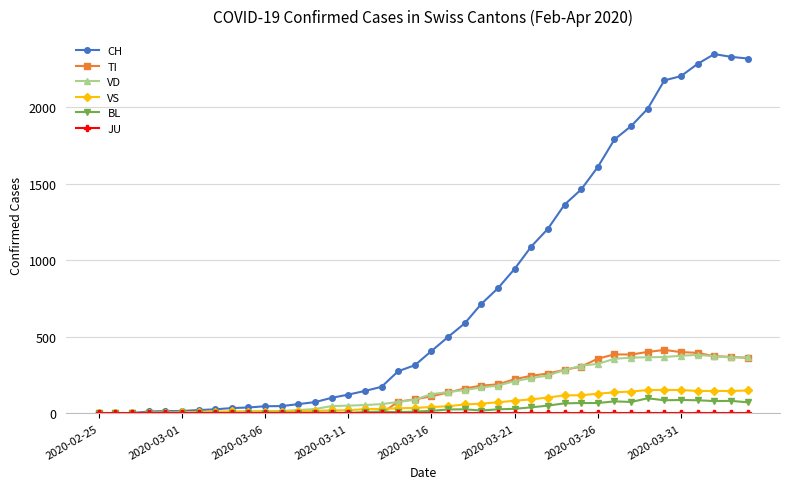

Does the chart display data point markers on the line(s)?

Yes